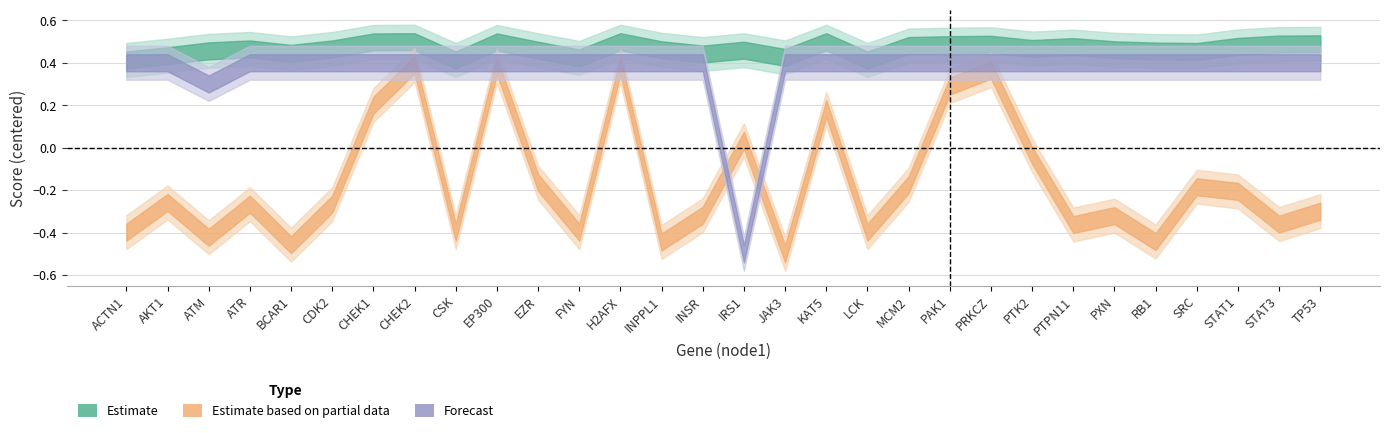

Is this an area chart (filled region under the line)?

No